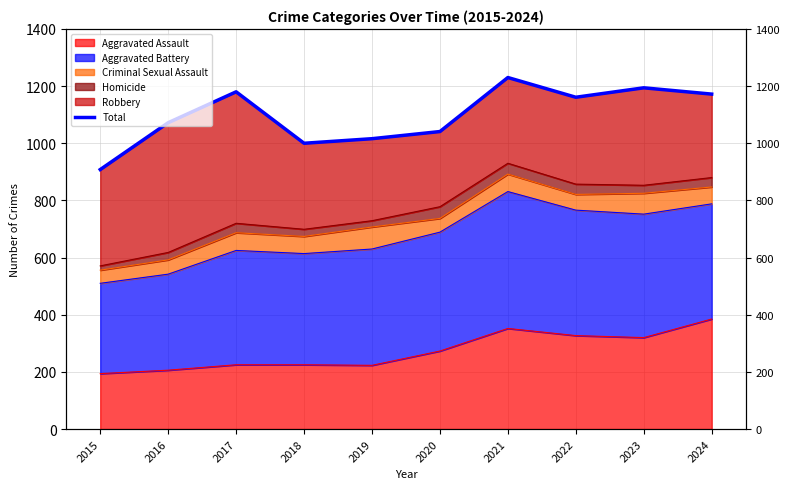

Approximately how many times larger is the value at 2018 compared to 2021?

0.8